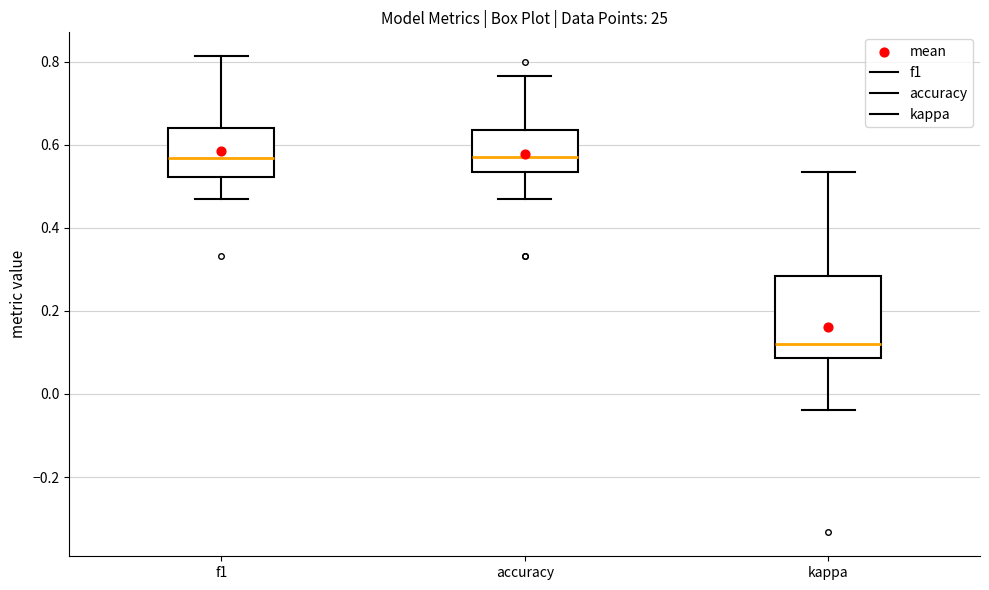

Reading left to right, read every box against the y-axis: the position of its median line, the range the box covers, and the ends of its whiskers. The values are not printed on the chart, so give them approximately, as read against the axis.

f1: median 0.56, box 0.52 to 0.64, whiskers 0.48 to 0.82
accuracy: median 0.58, box 0.54 to 0.64, whiskers 0.48 to 0.76
kappa: median 0.12, box 0.08 to 0.28, whiskers -0.04 to 0.54